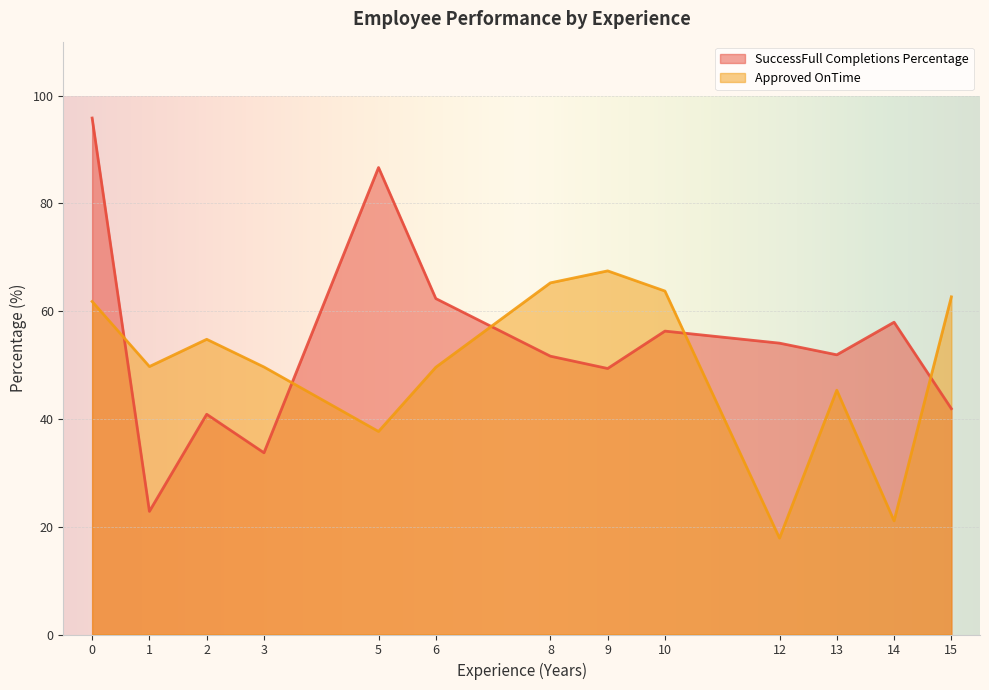

What is the minimum value shown in the chart?

17.9